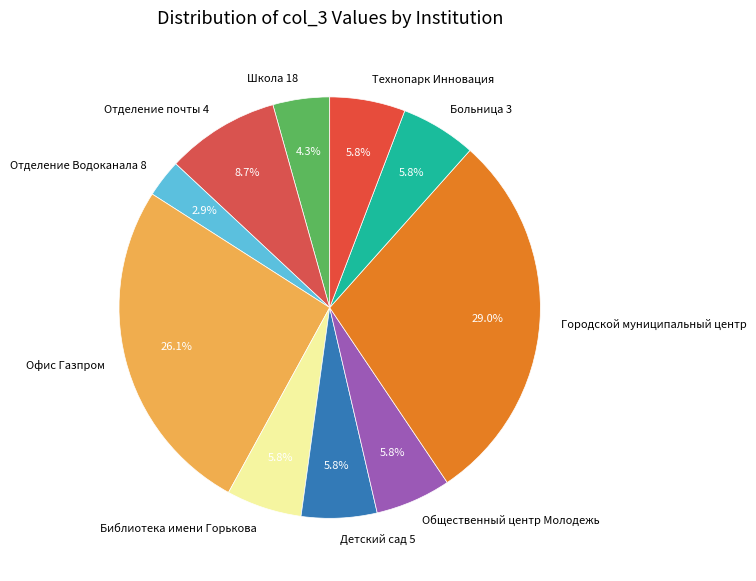

Which category has the smallest portion of the pie?

Отделение Водоканала 8